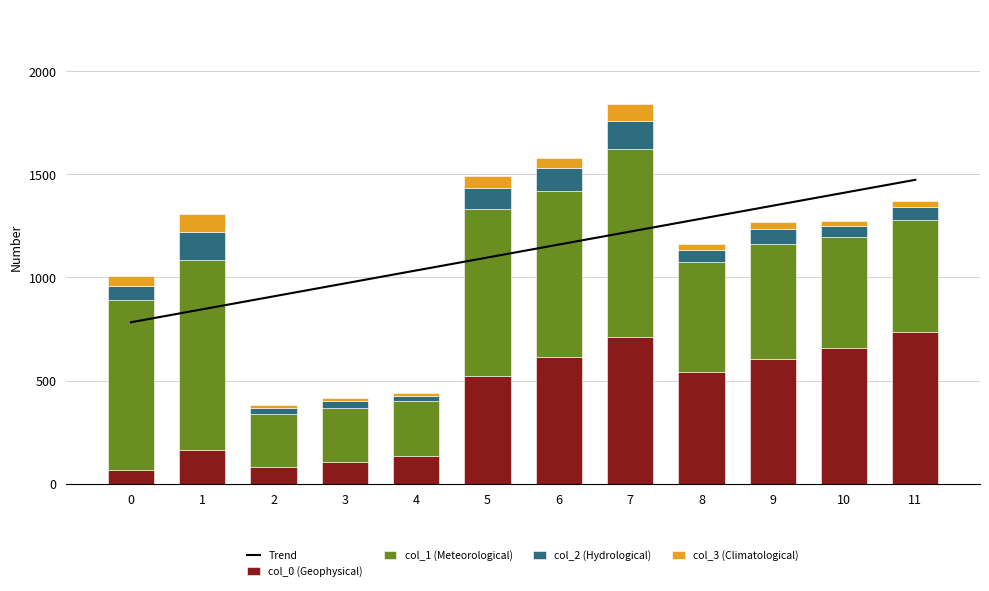

The value of col_0 (Geophysical) at 10 is 1161.0. True or false?

False